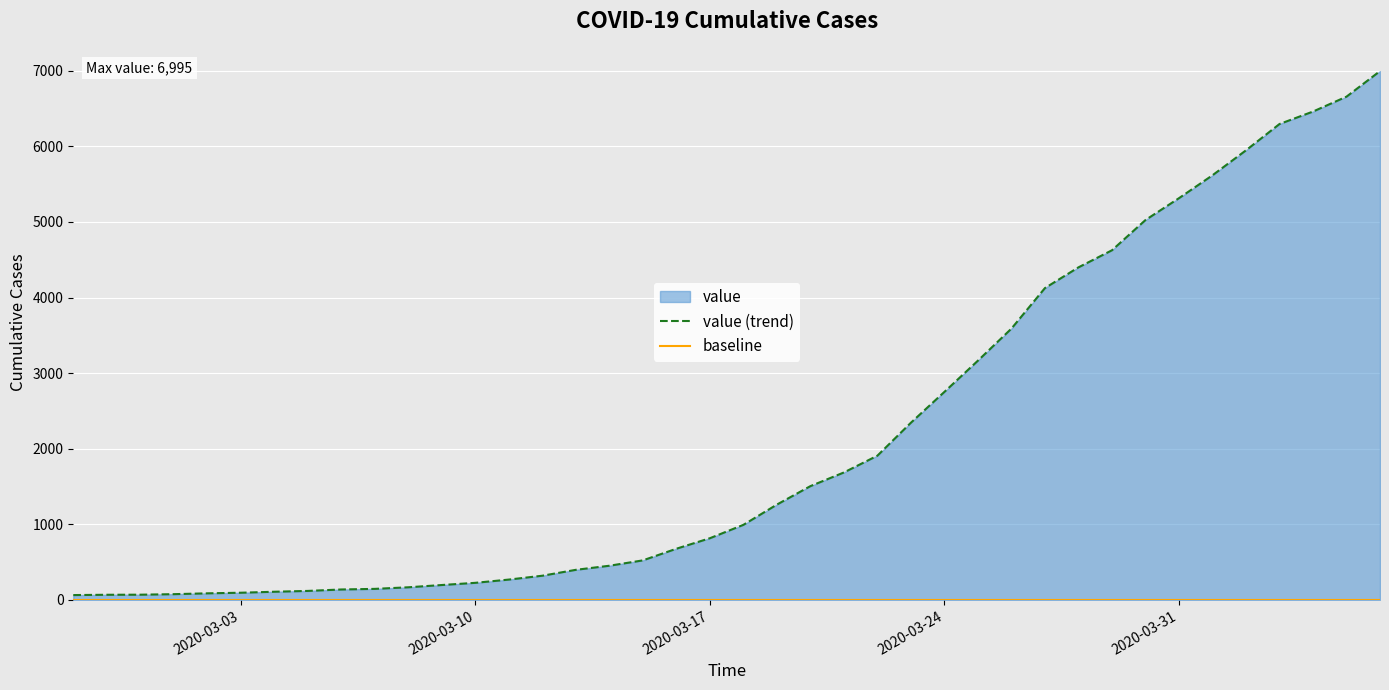

At how many categories does at least one series exceed 4902?

8